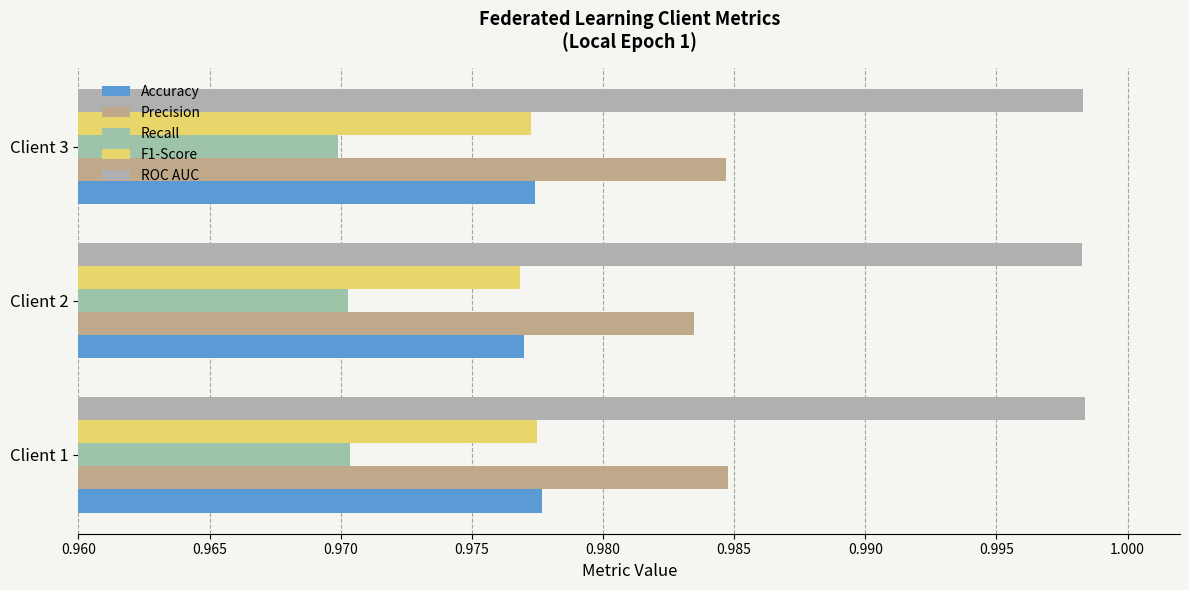

What are all the series names shown in the legend?

Accuracy, Precision, Recall, F1-Score, ROC AUC